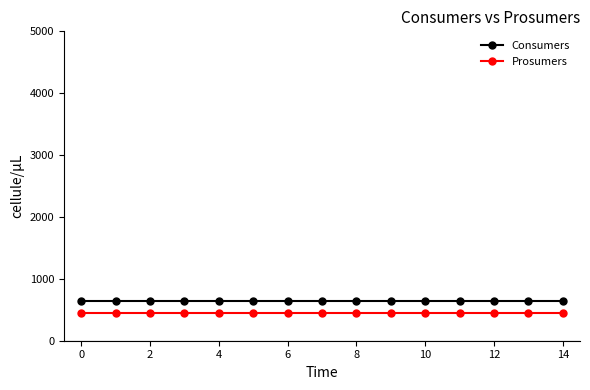

True or false: Prosumers and Consumers cross at least once.

False